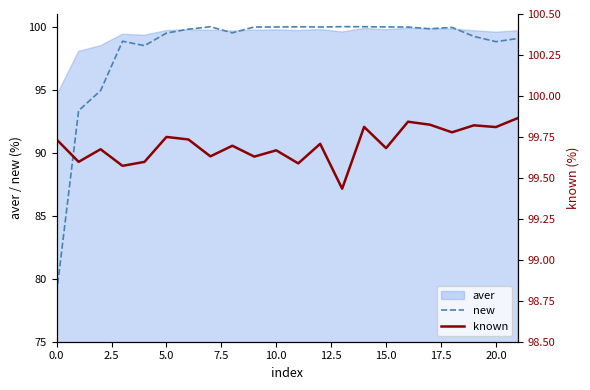

What is the value of the known point at the 9th from the left?

99.7